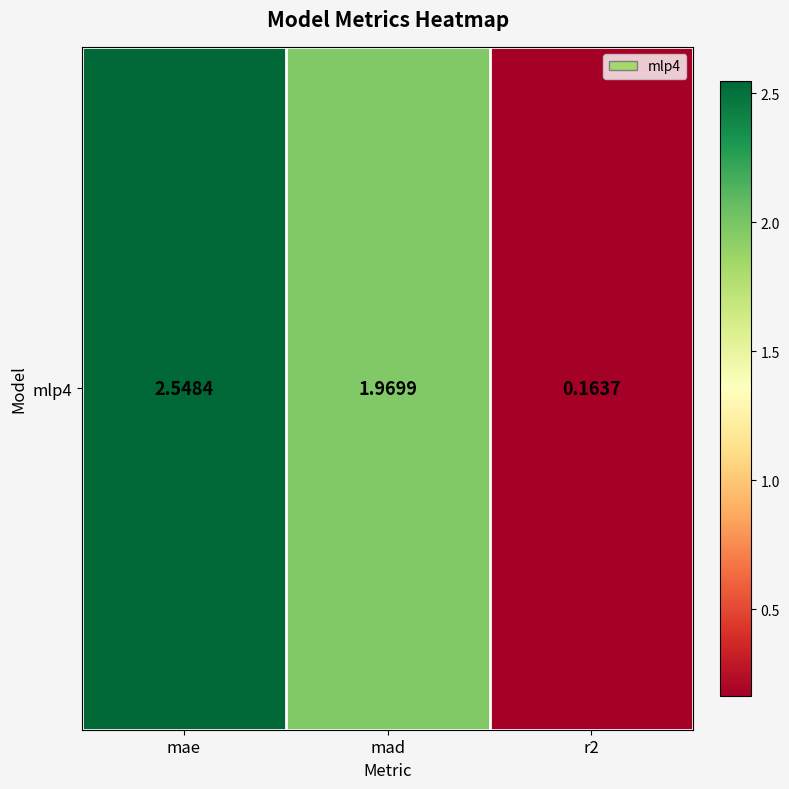

At which category does the chart reach its peak across all series?

mae